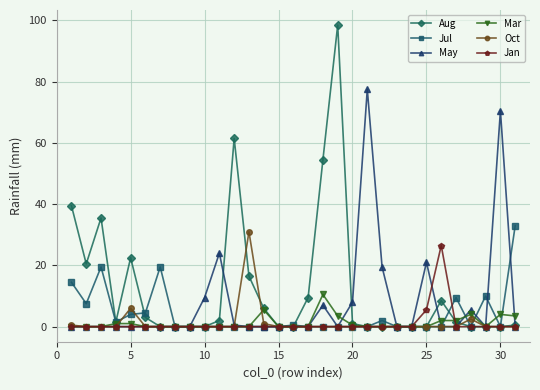

What is the average value of the Jan series?

1.0